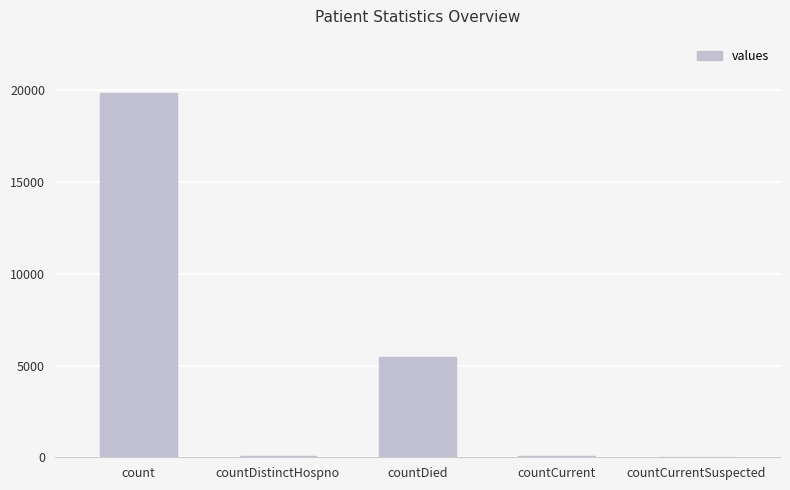

How many series are shown in this chart?

1